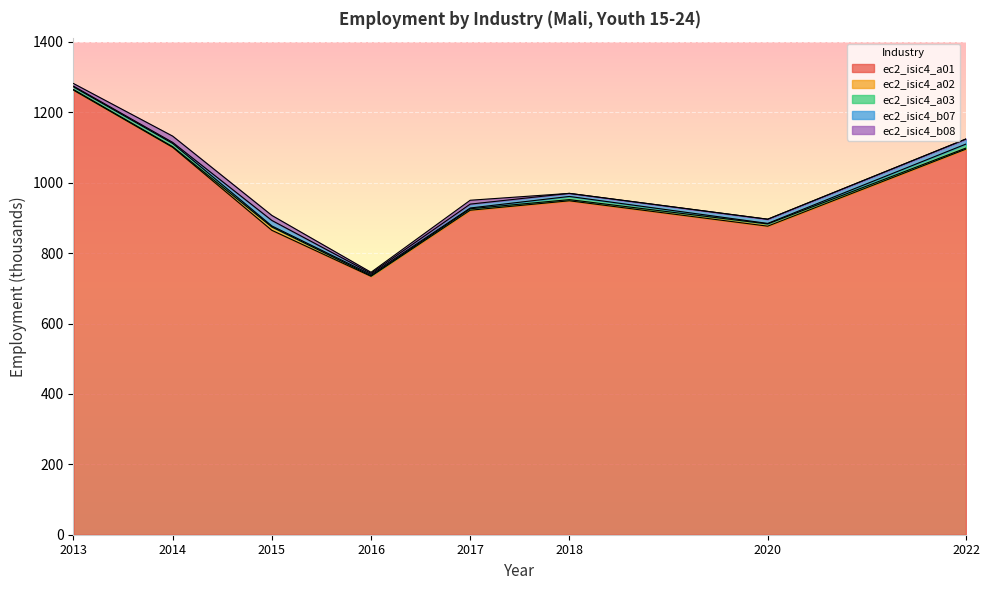

How many data points in ec2_isic4_b07 are above 11?

4